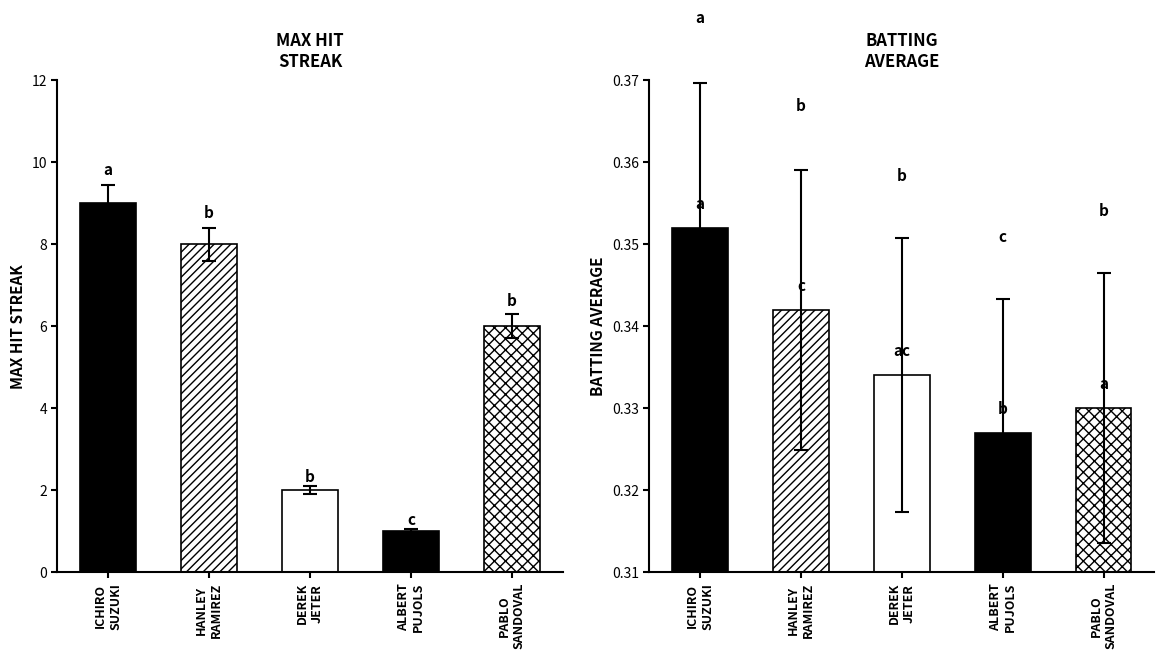

Which category has the lowest value in the Max Streak series?

Albert Pujols